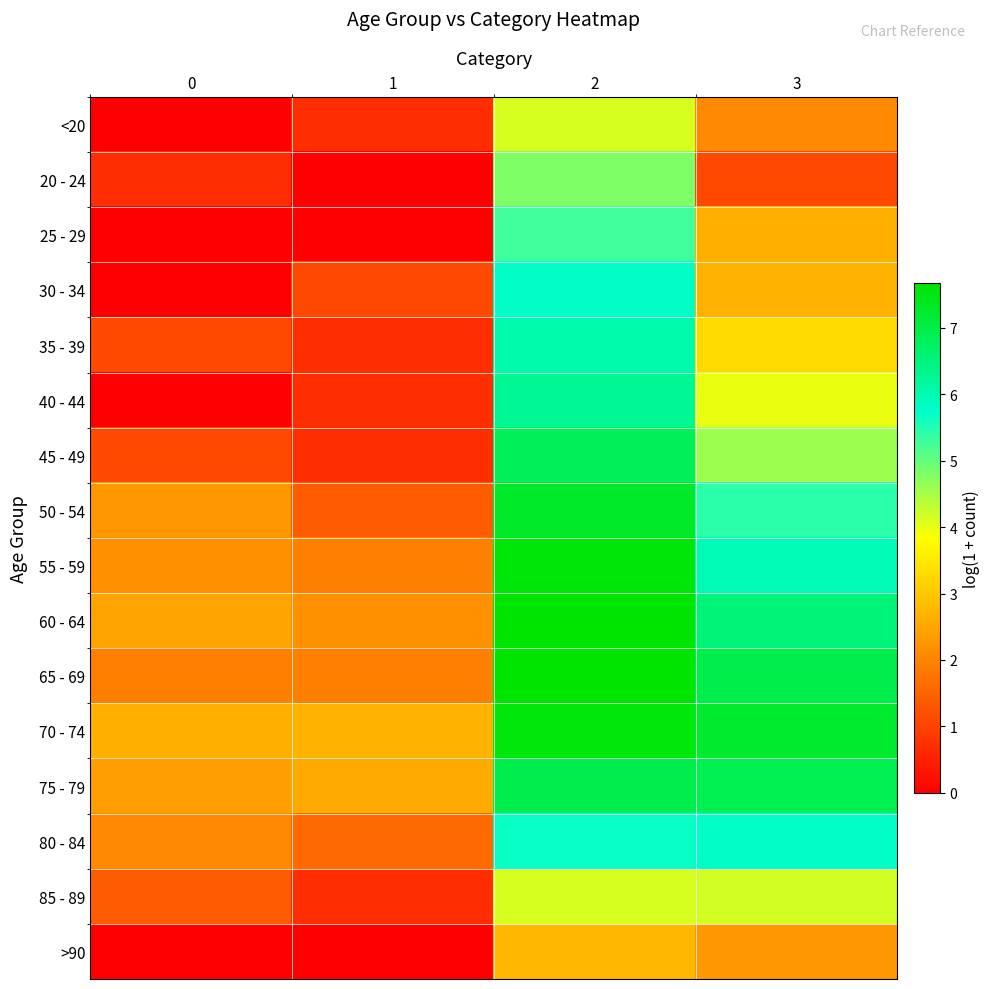

Reading right to left, what are all the values shown in this chart?

<20: 3=2.1	2=4.1	1=0.7	0=0.0
20 - 24: 3=1.1	2=4.8	1=0.0	0=0.7
25 - 29: 3=2.6	2=5.3	1=0.0	0=0.0
30 - 34: 3=2.7	2=5.8	1=1.1	0=0.0
35 - 39: 3=3.3	2=6.0	1=0.7	0=1.1
40 - 44: 3=4.0	2=6.3	1=0.7	0=0.0
45 - 49: 3=4.6	2=6.8	1=0.7	0=1.1
50 - 54: 3=5.4	2=7.3	1=1.4	0=2.3
55 - 59: 3=6.0	2=7.6	1=1.9	0=2.2
60 - 64: 3=6.5	2=7.7	1=2.2	0=2.5
65 - 69: 3=7.0	2=7.7	1=1.9	0=1.9
70 - 74: 3=7.2	2=7.5	1=2.7	0=2.6
75 - 79: 3=6.9	2=7.0	1=2.6	0=2.4
80 - 84: 3=5.8	2=5.7	1=1.6	0=2.1
85 - 89: 3=4.2	2=4.1	1=0.7	0=1.4
>90: 3=2.3	2=2.8	1=0.0	0=0.0